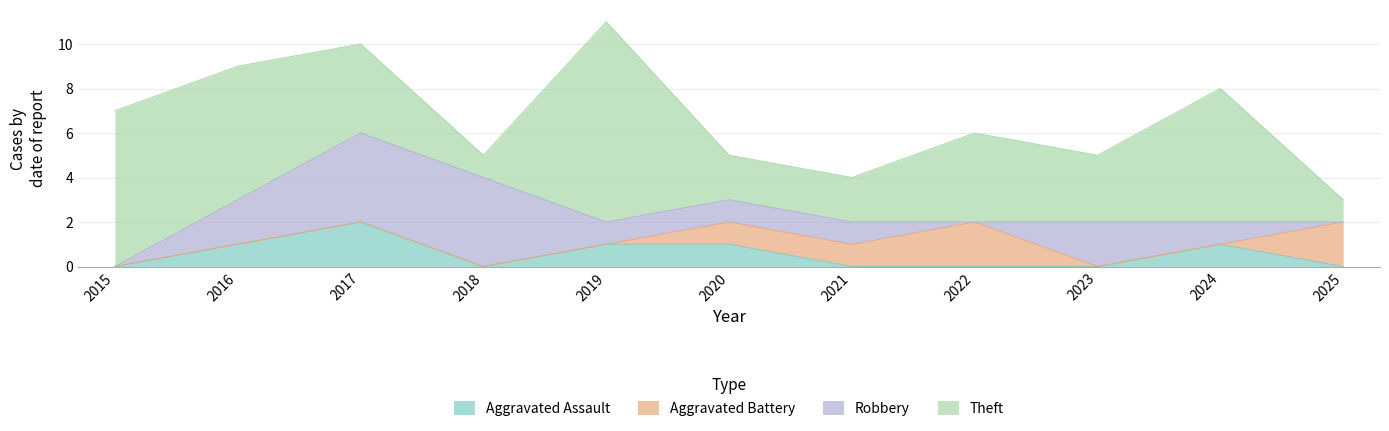

What is the total value across all series at 2018?

5